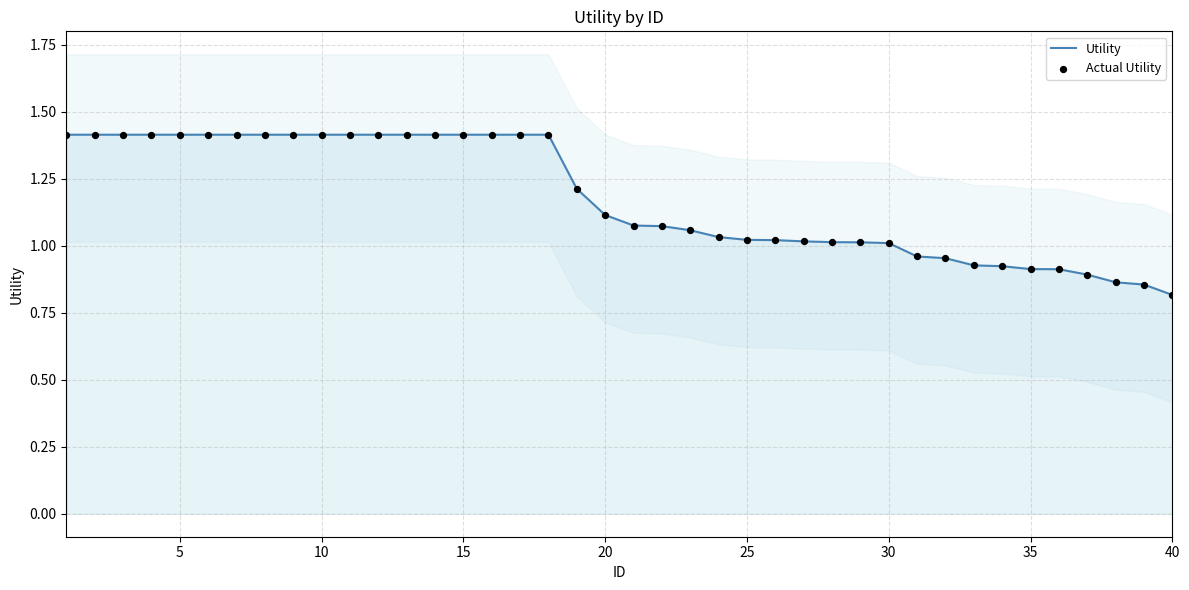

At how many categories does at least one series exceed 0?

40